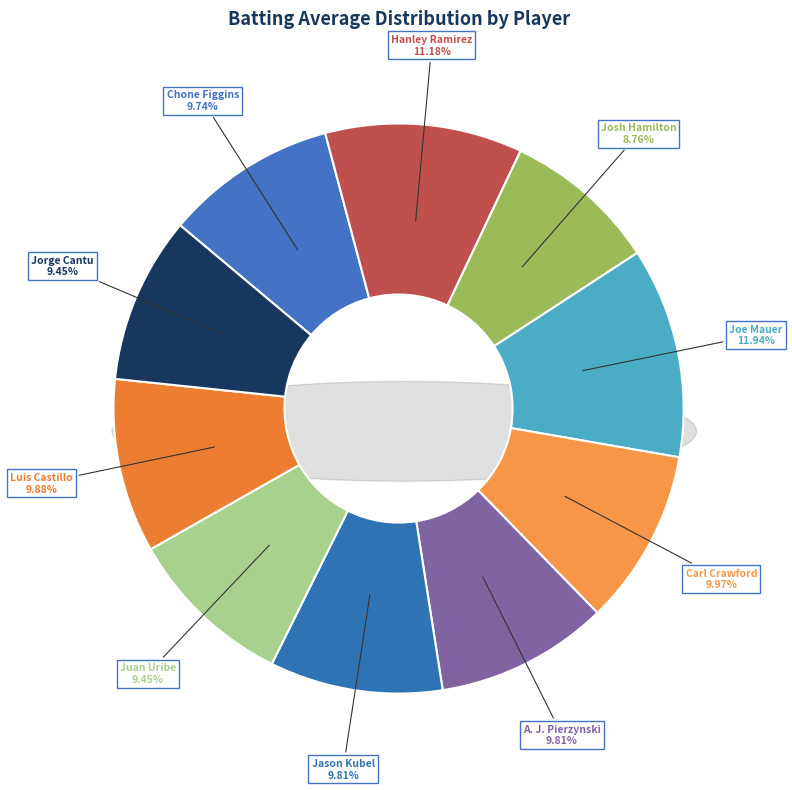

To the nearest percent, what is the difference between the Hanley Ramirez and Jason Kubel slice percentages?

1%